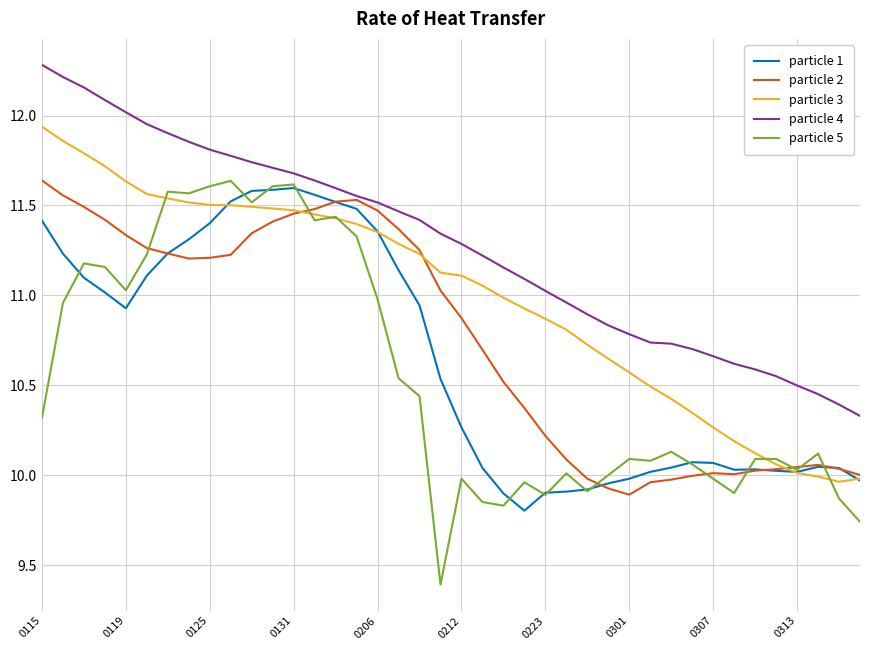

True or false: particle 4 and particle 5 cross at least once.

False